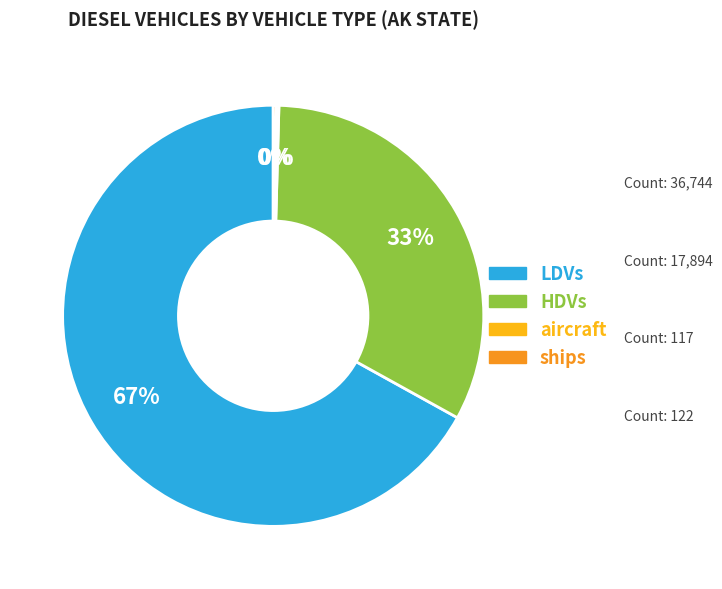

What is the change in value from LDVs to HDVs?

-18850